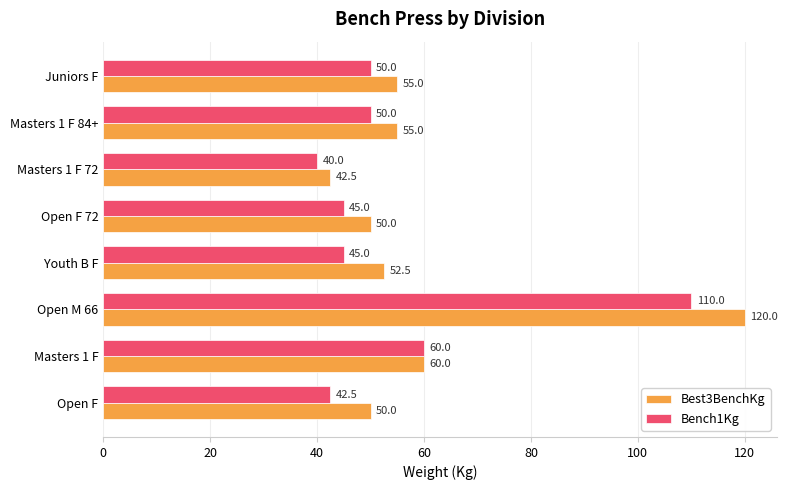

At which label is Bench1Kg closest to 75?

Masters 1 F